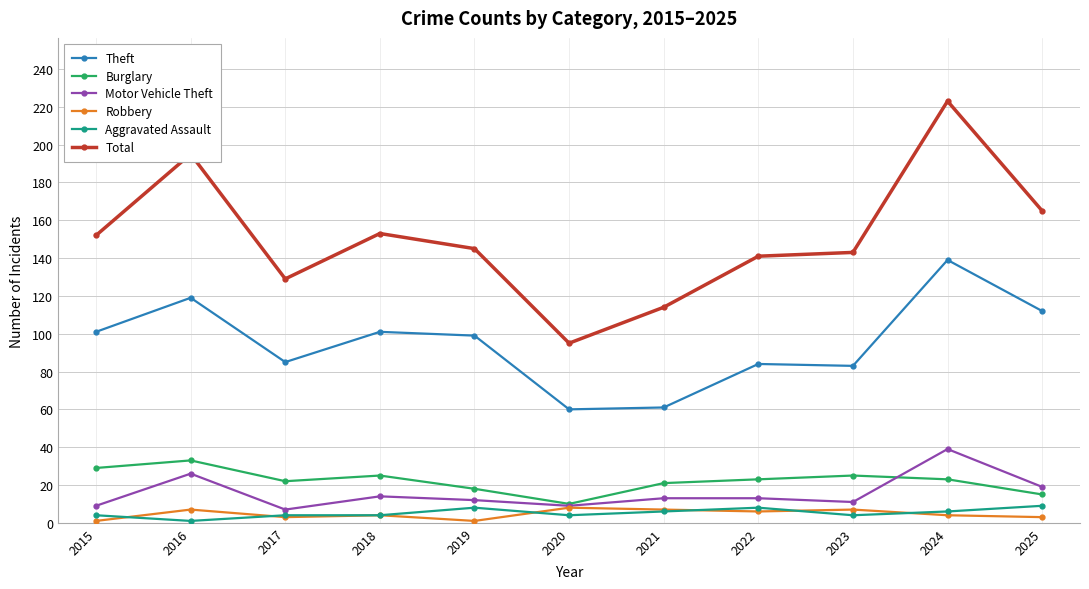

Which series changed the most between 2015 and 2019?

Burglary